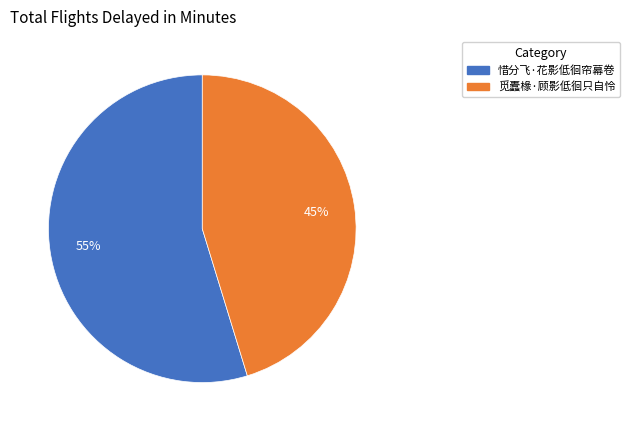

Does 惜分飞·花影低徊帘幕卷 account for over 50% of the chart?

Yes